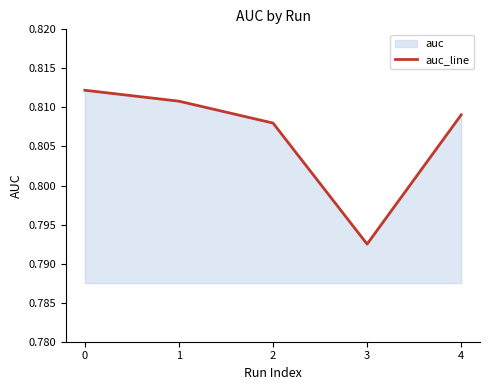

What is the smallest value displayed?

0.8